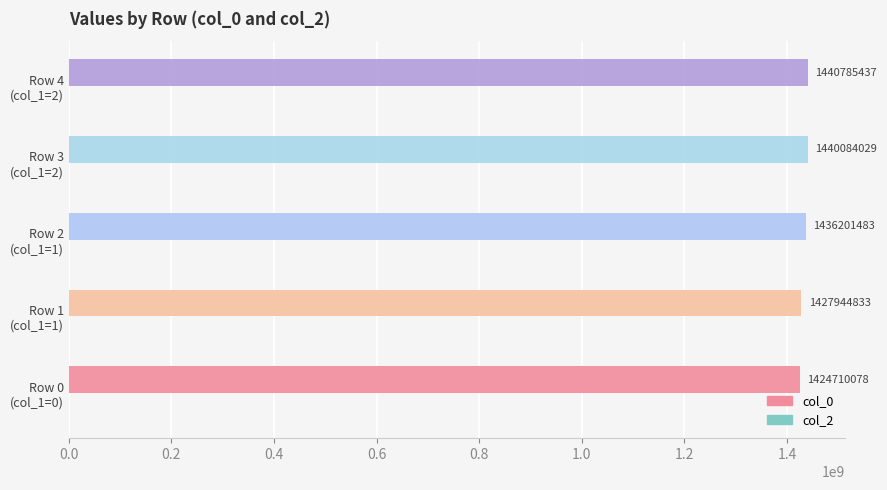

What is the difference between the maximum and second lowest values?

12840604